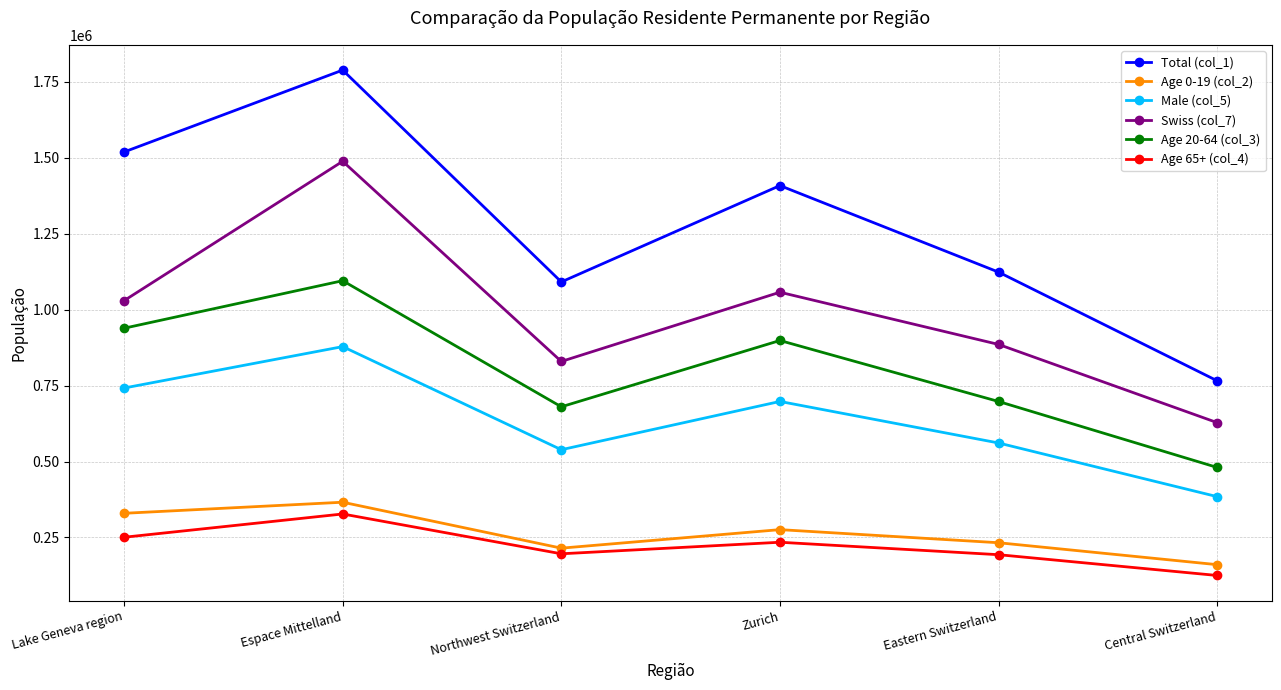

What is the maximum value for Male (col_5)?

878397